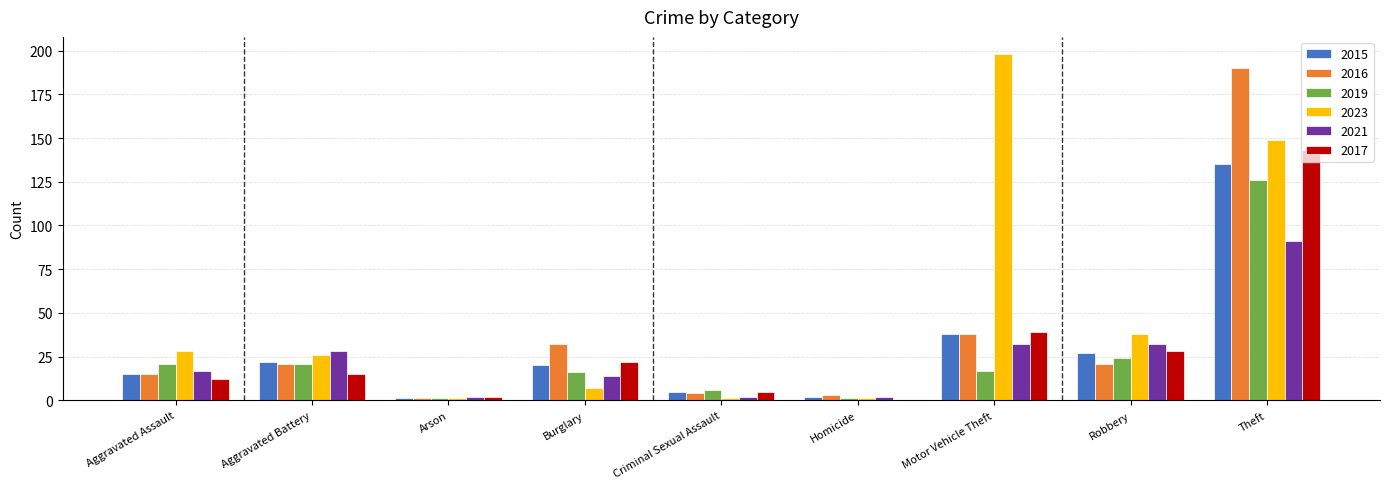

Count the number of categories in the chart.

9